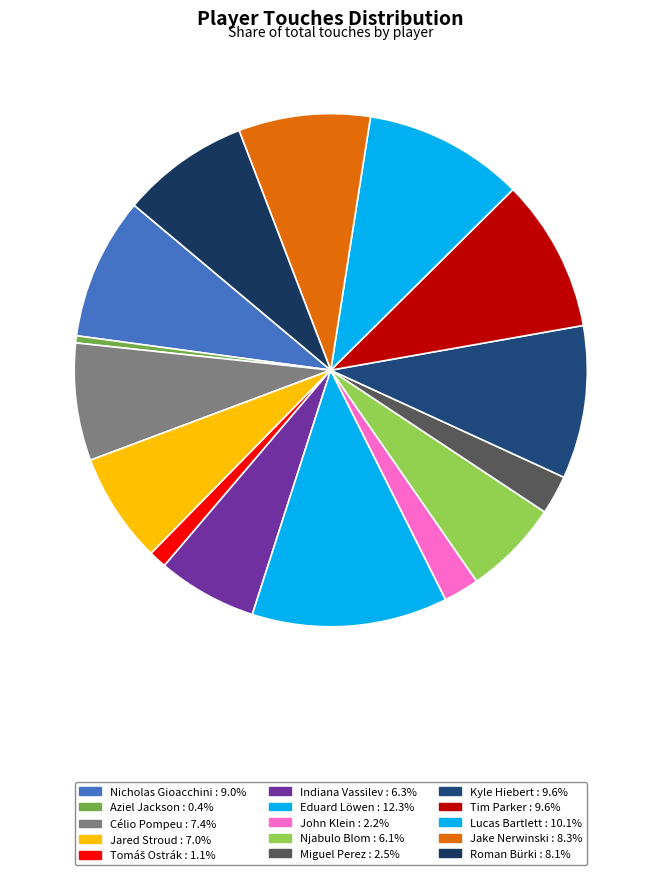

To the nearest percent, what is the average slice percentage?

7%